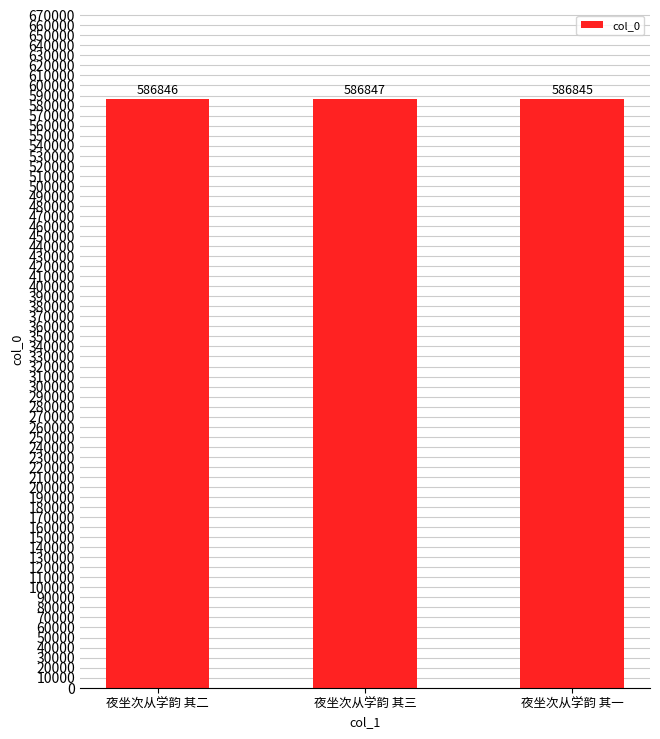

What is the average value?

586846